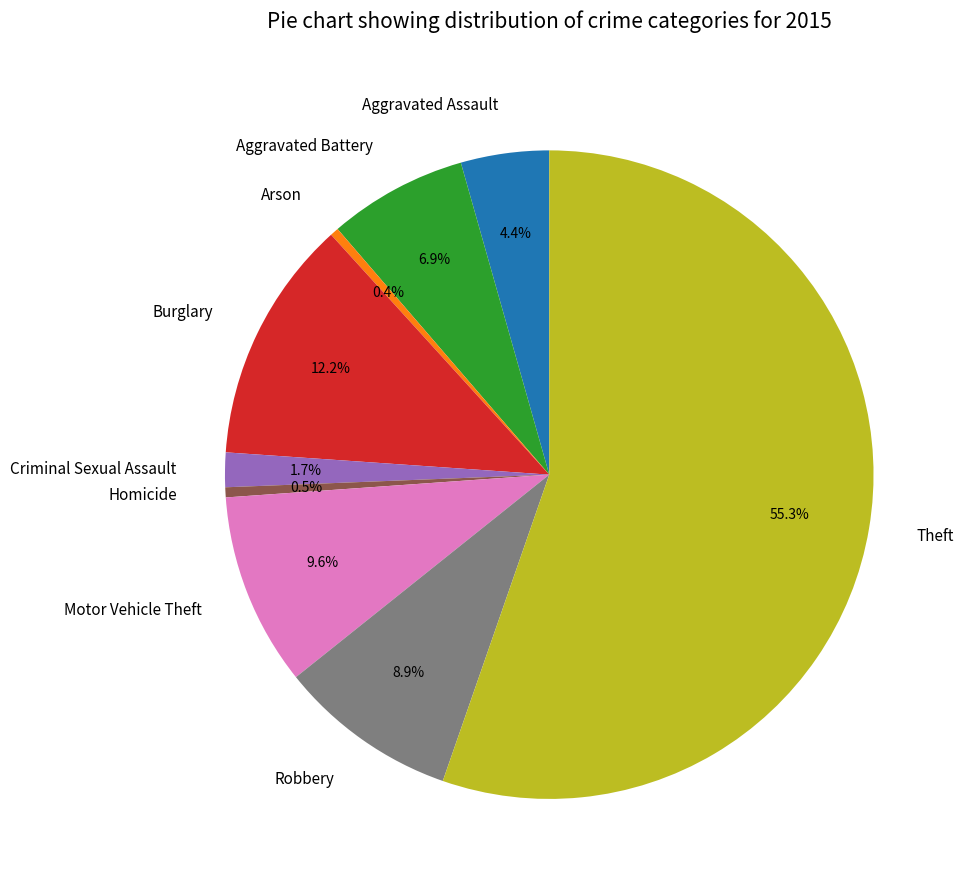

To the nearest percent, what is the combined percentage of Aggravated Assault and Criminal Sexual Assault?

6%